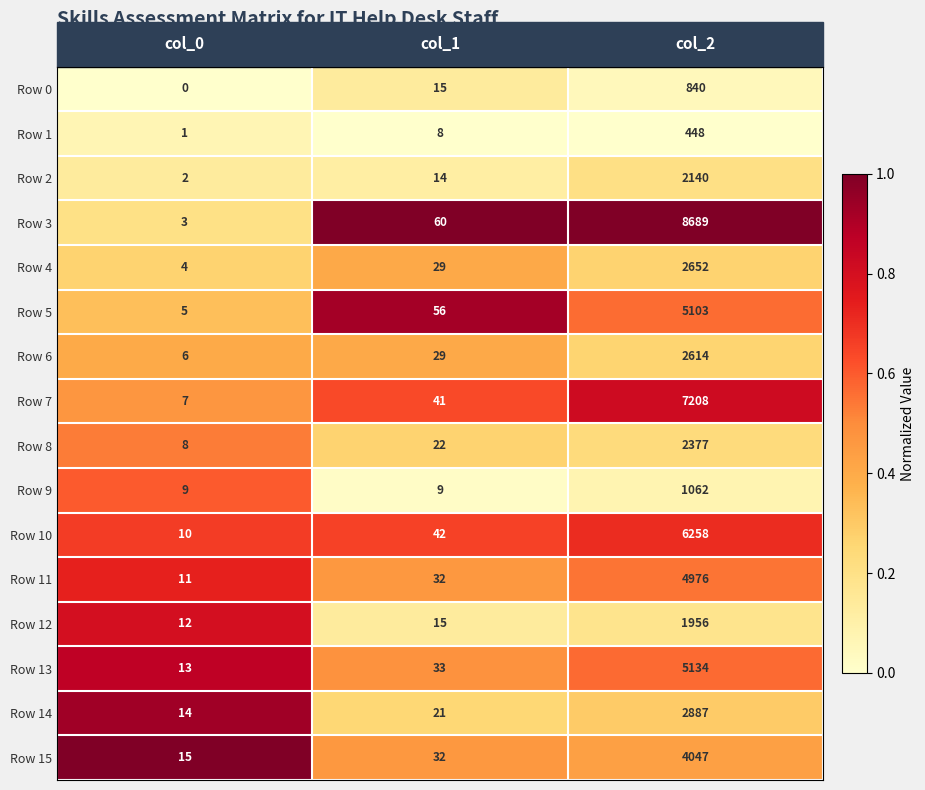

How many Row 9 values are between 9 and 1062?

3